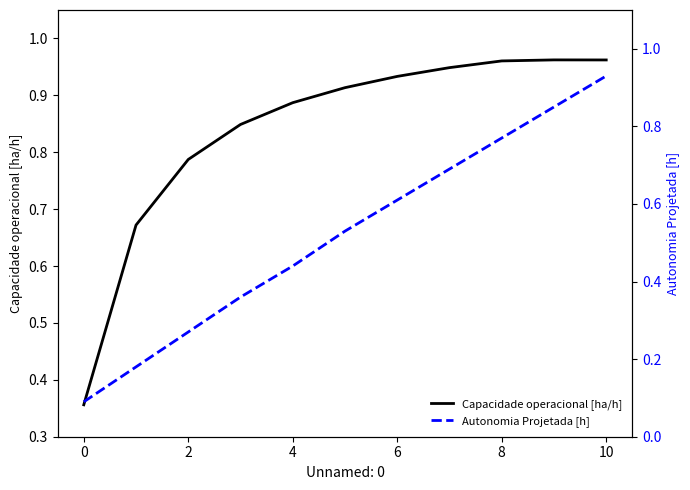

The value of Capacidade operacional [ha/h] at 2 is 1.3. True or false?

False